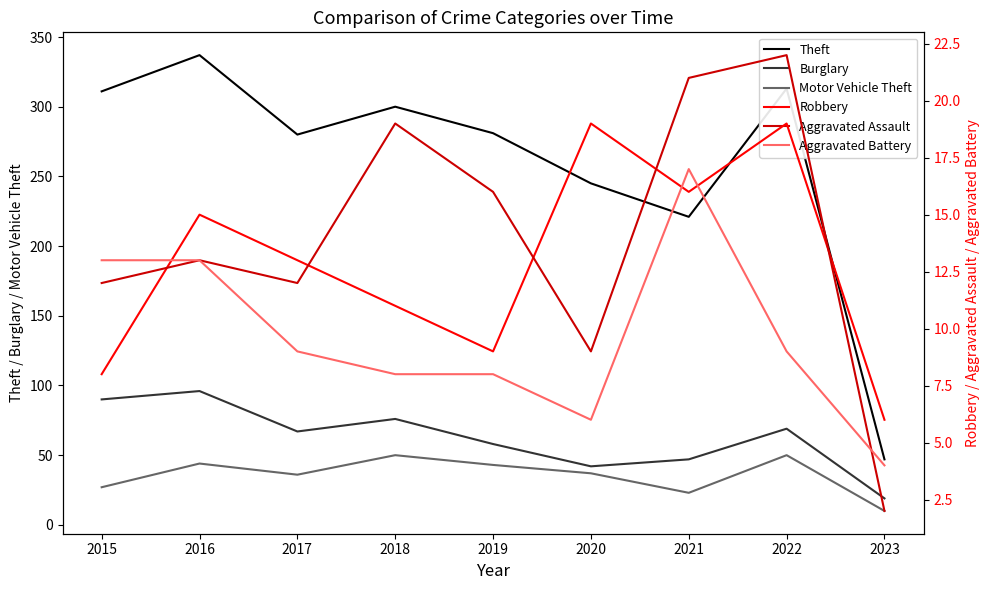

In Burglary, how many points are lower than both neighbors (excluding endpoints)?

2